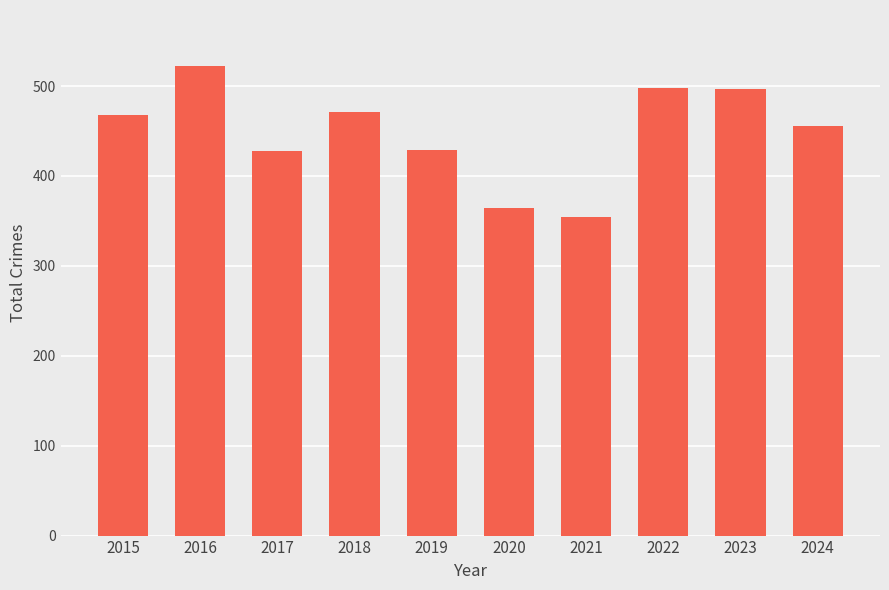

The chart shows a value of 210 at 2022. True or false?

False